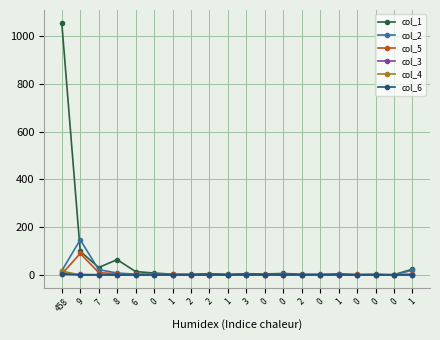

How many data points does each series have?

20